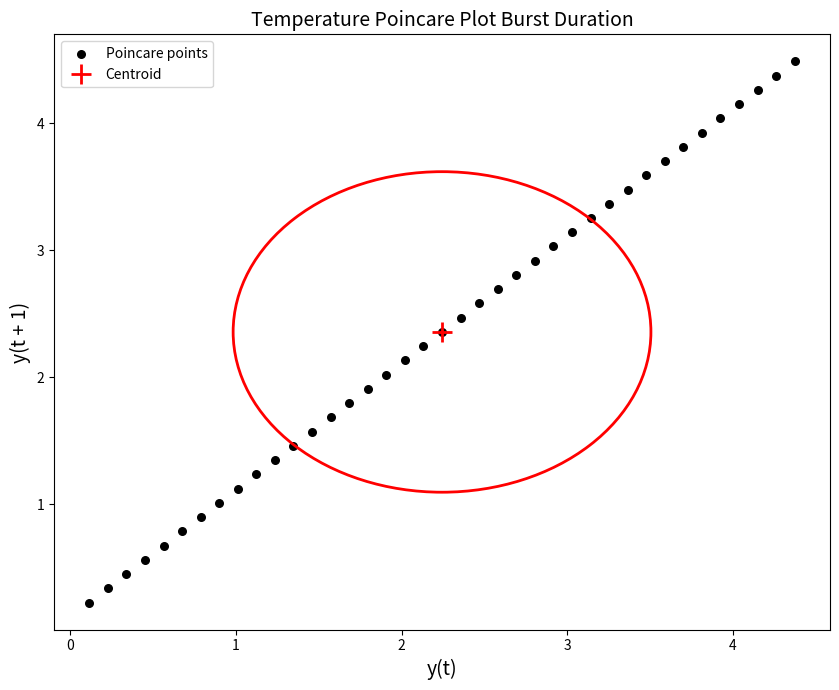

What is the range of Y values (max minus min)?

4.3